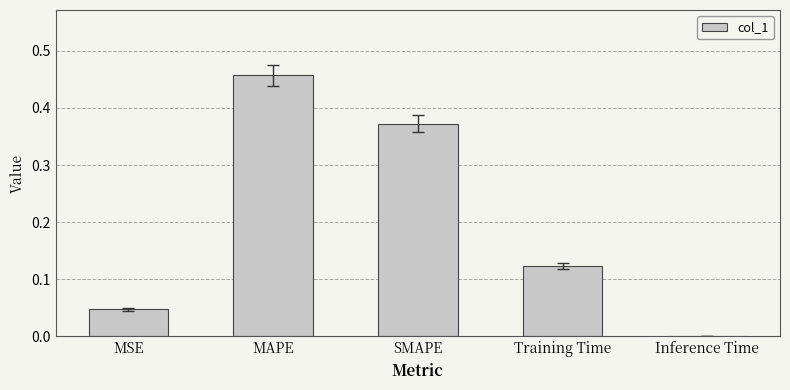

The value at MSE is 0.0. True or false?

True